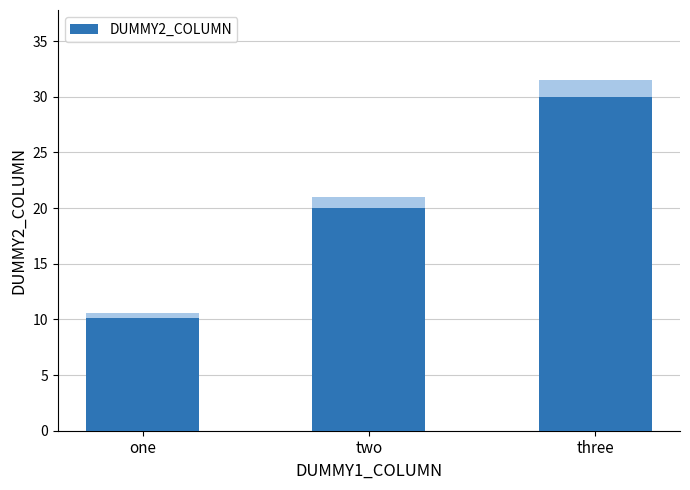

How many series are shown in this chart?

1